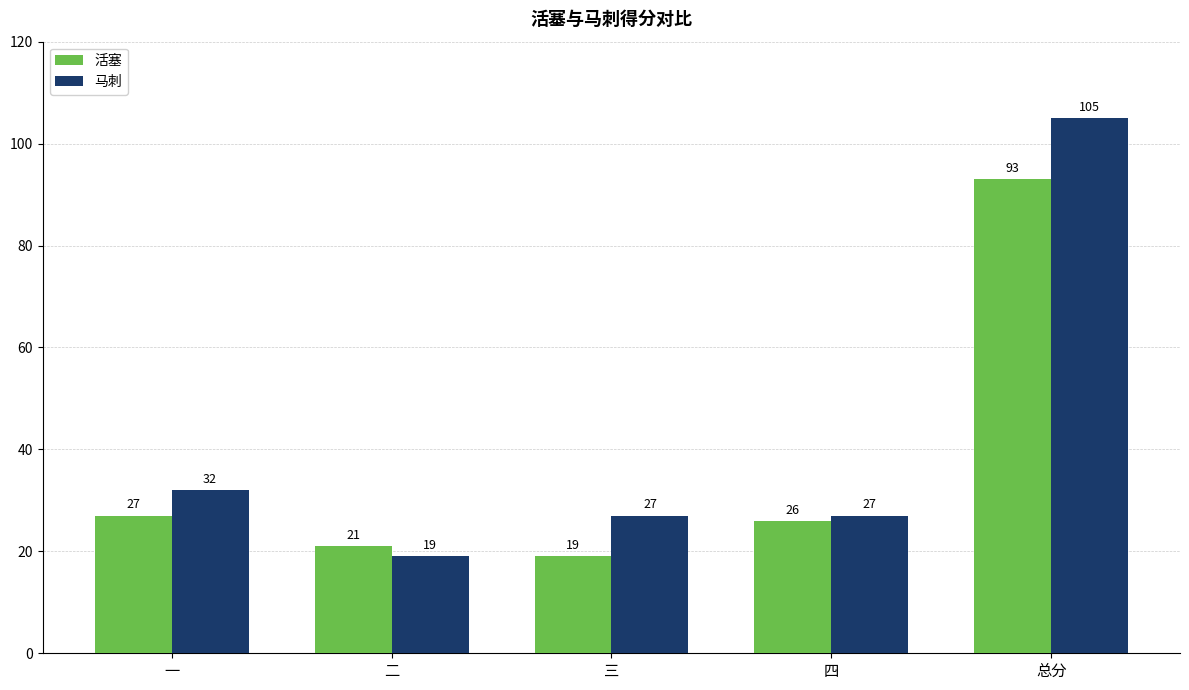

Which label corresponds to the largest value in the chart?

总分